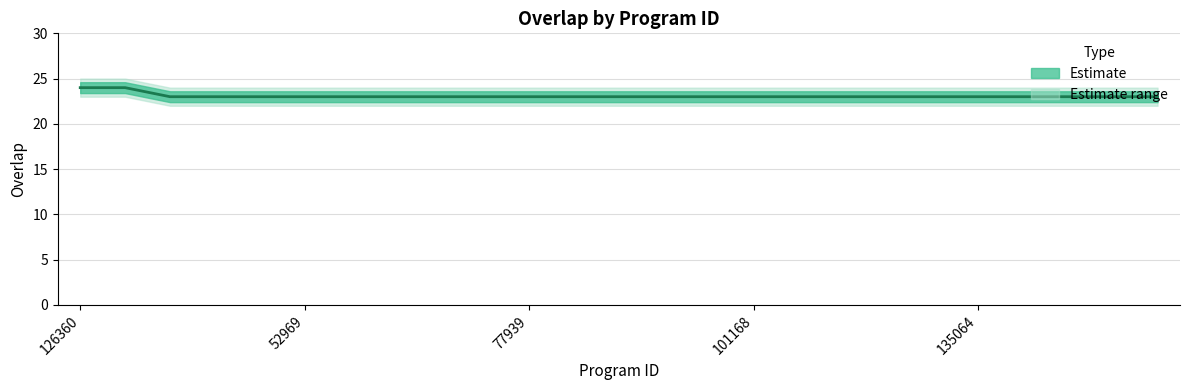

What value does the data have at 7?

23